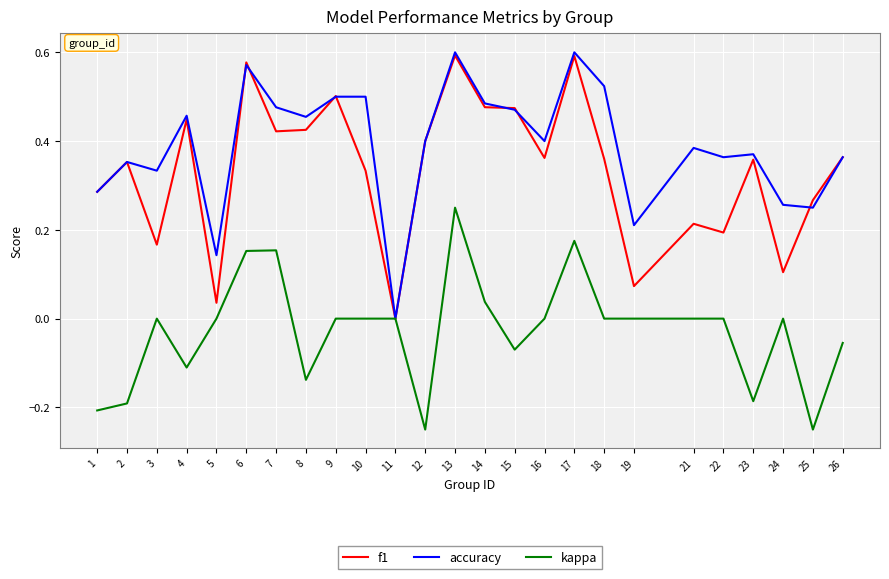

What are all the series names shown in the legend?

f1, accuracy, kappa